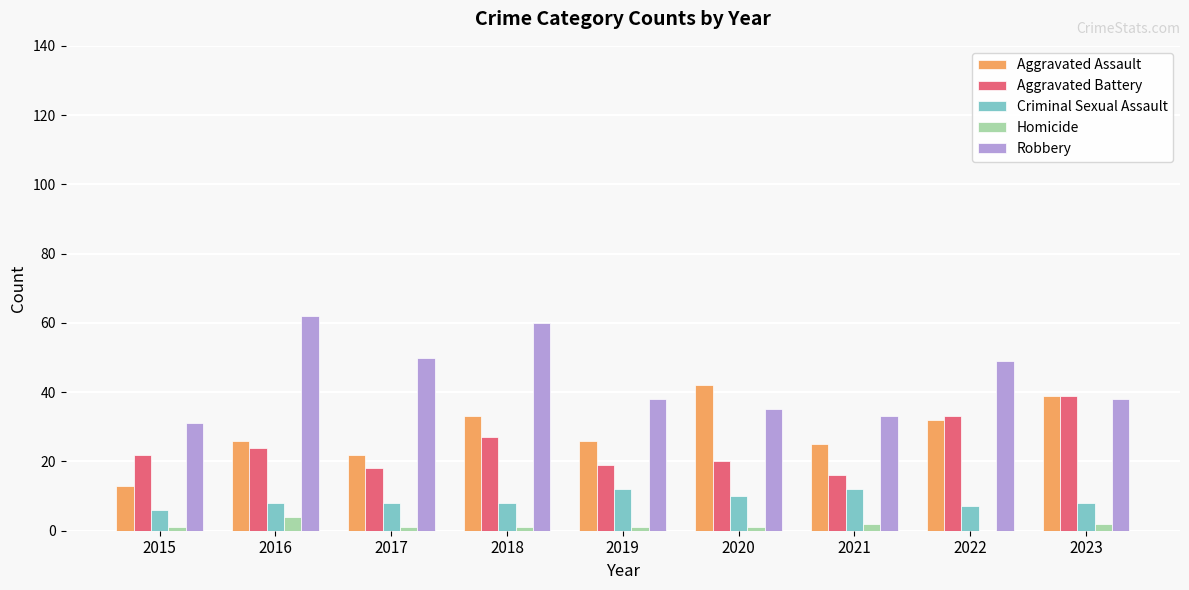

What is the maximum value for Homicide?

4